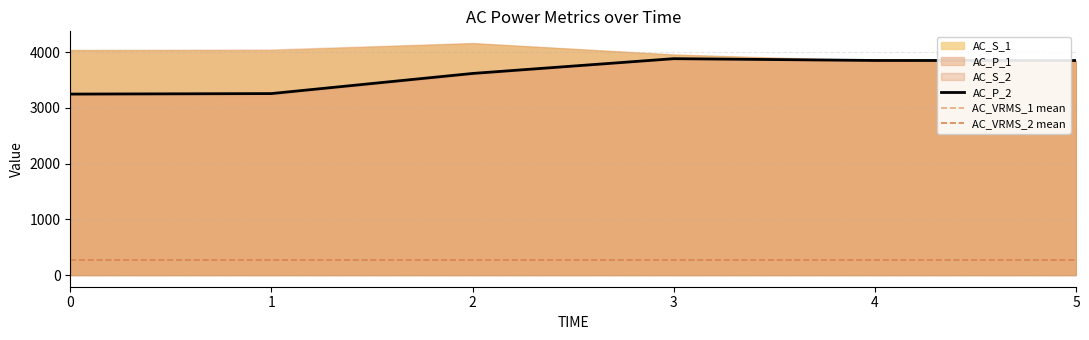

At which category is the sum across all series the highest?

3